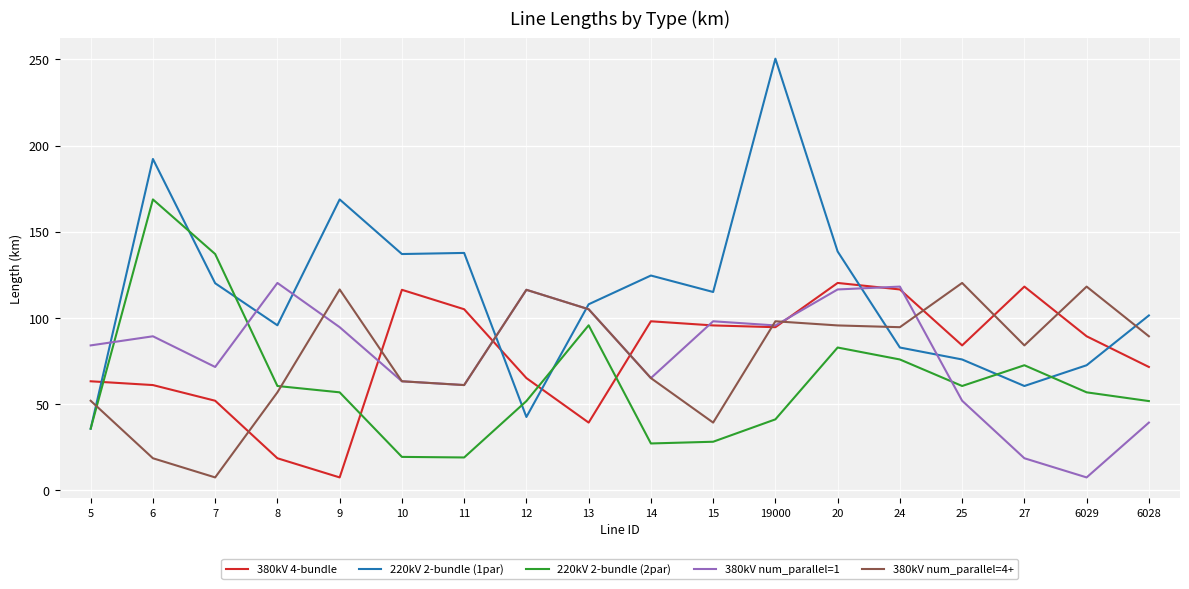

Count the number of data series in this chart.

5